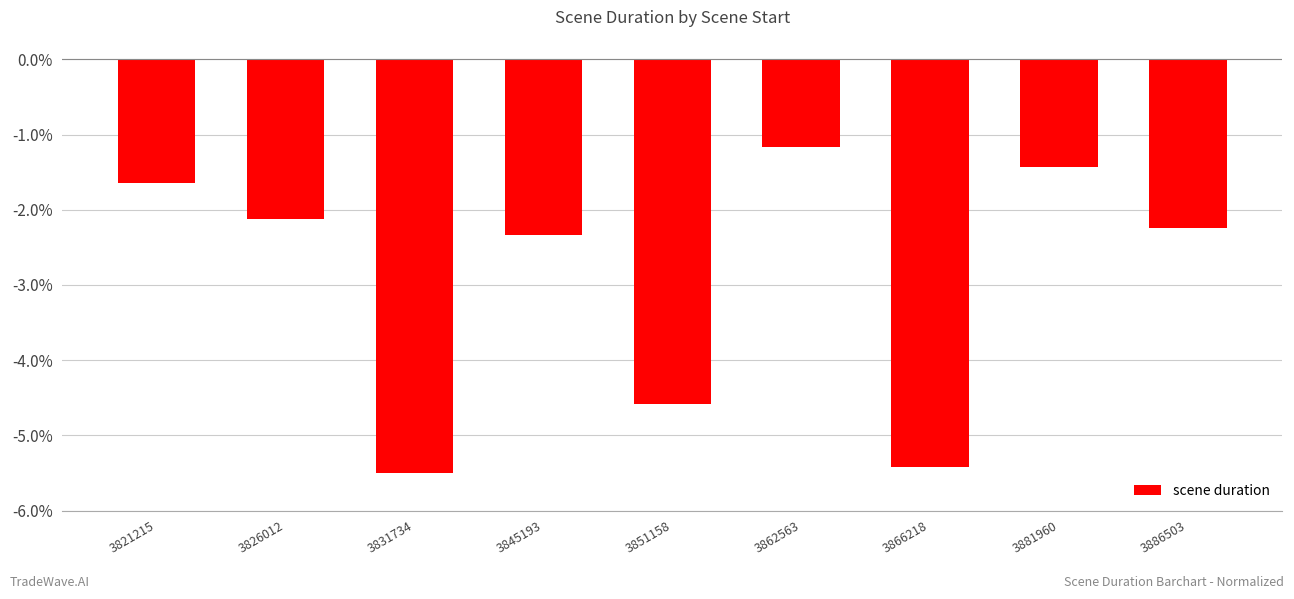

What is the difference between the values at 3831734 and 3862563?

4.3